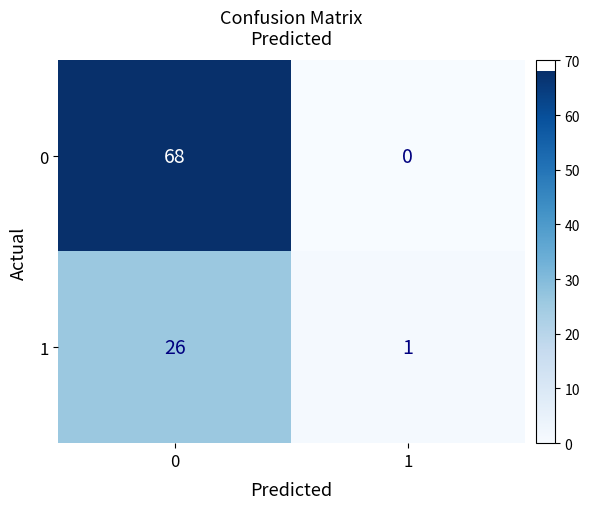

Between 0 and 1, which series saw the biggest shift?

0